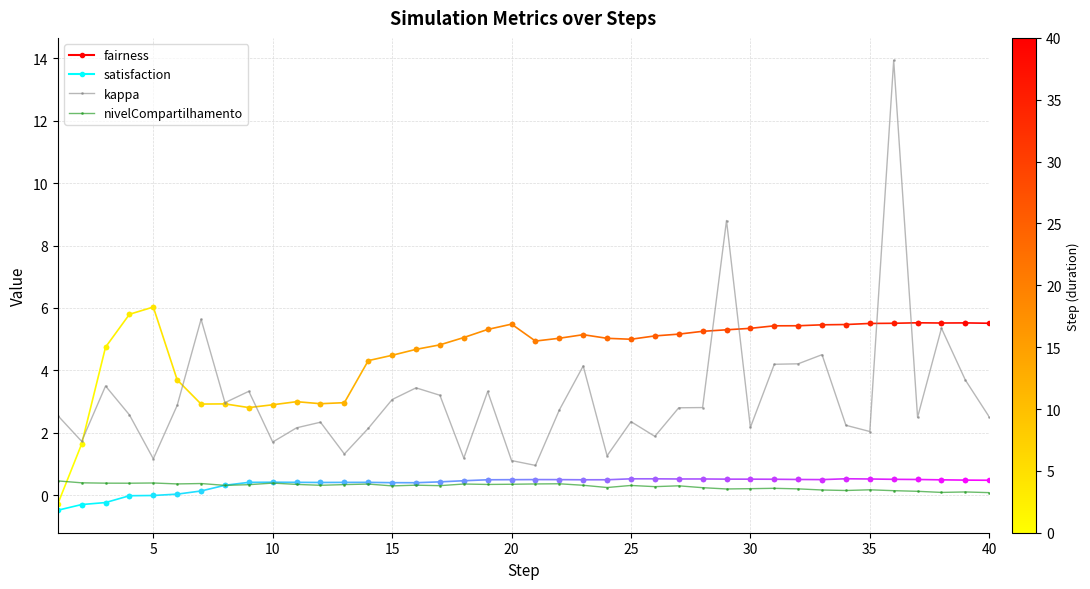

True or false: kappa and nivelCompartilhamento cross at least once.

False